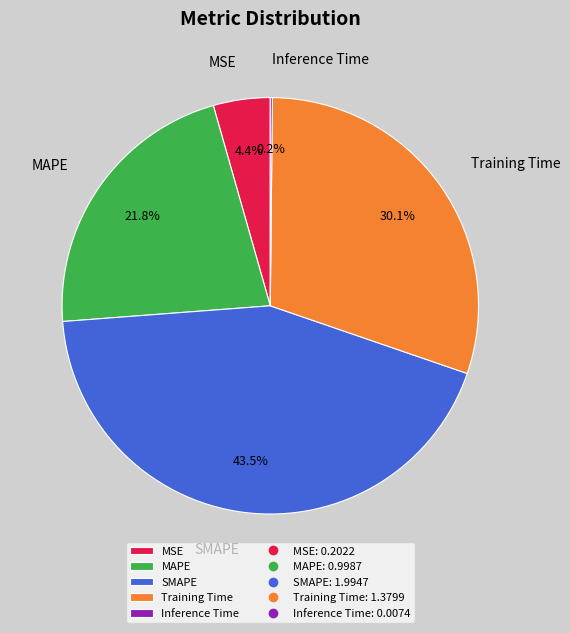

The Training Time slice represents 41% of the pie. True or false?

False